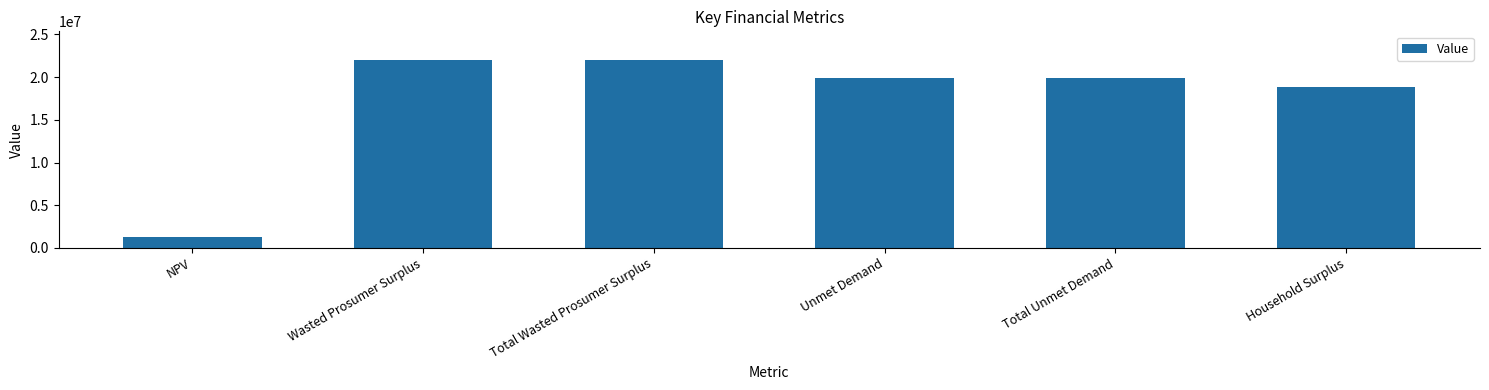

Does the chart contain any negative values?

No